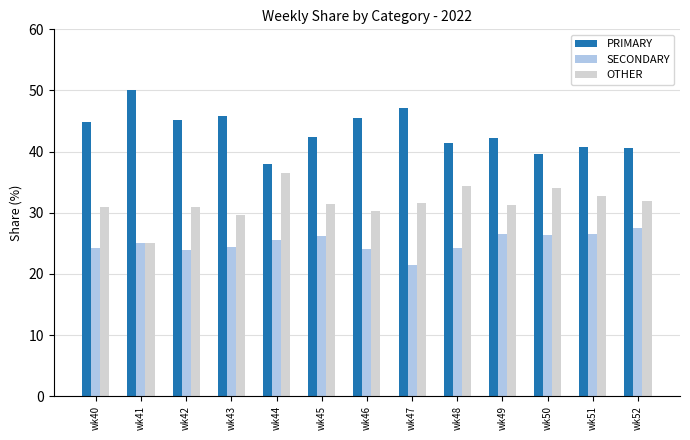

What is the smallest value displayed?

21.4